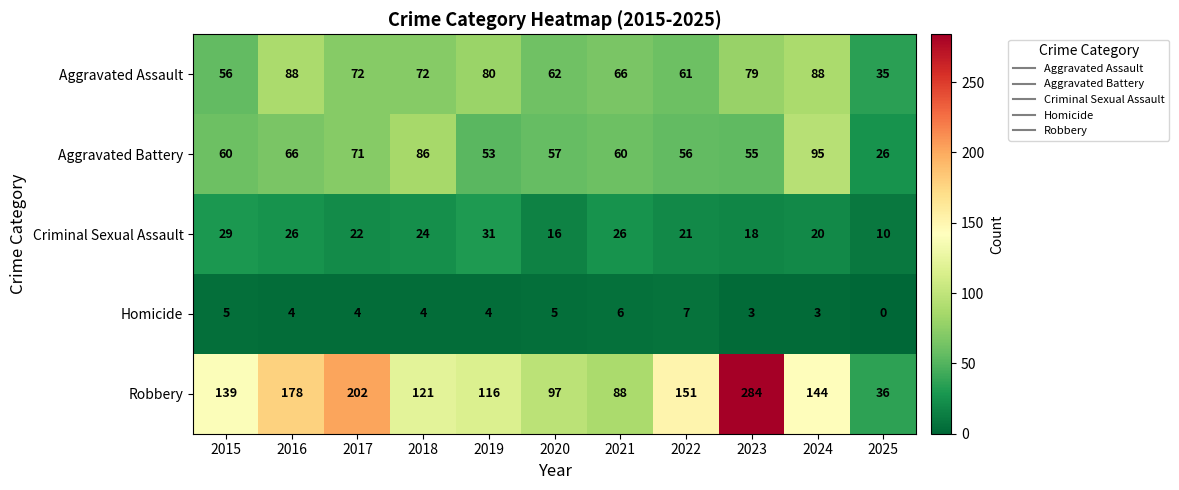

What value does the Robbery series have at 2020, to the nearest 50?

100